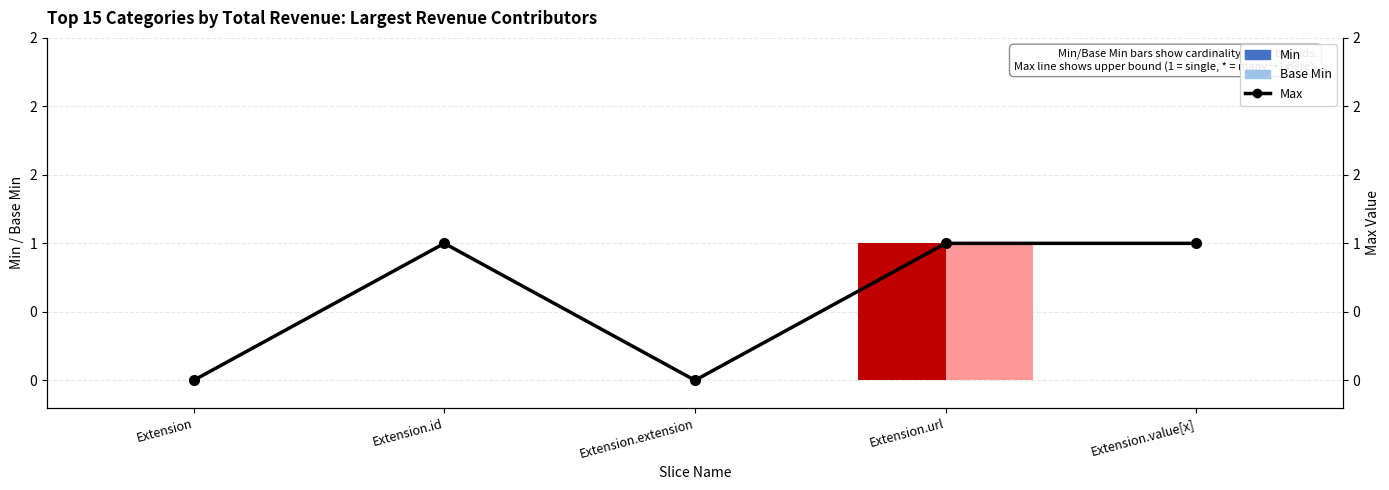

At which label is the value closest to 0?

Extension